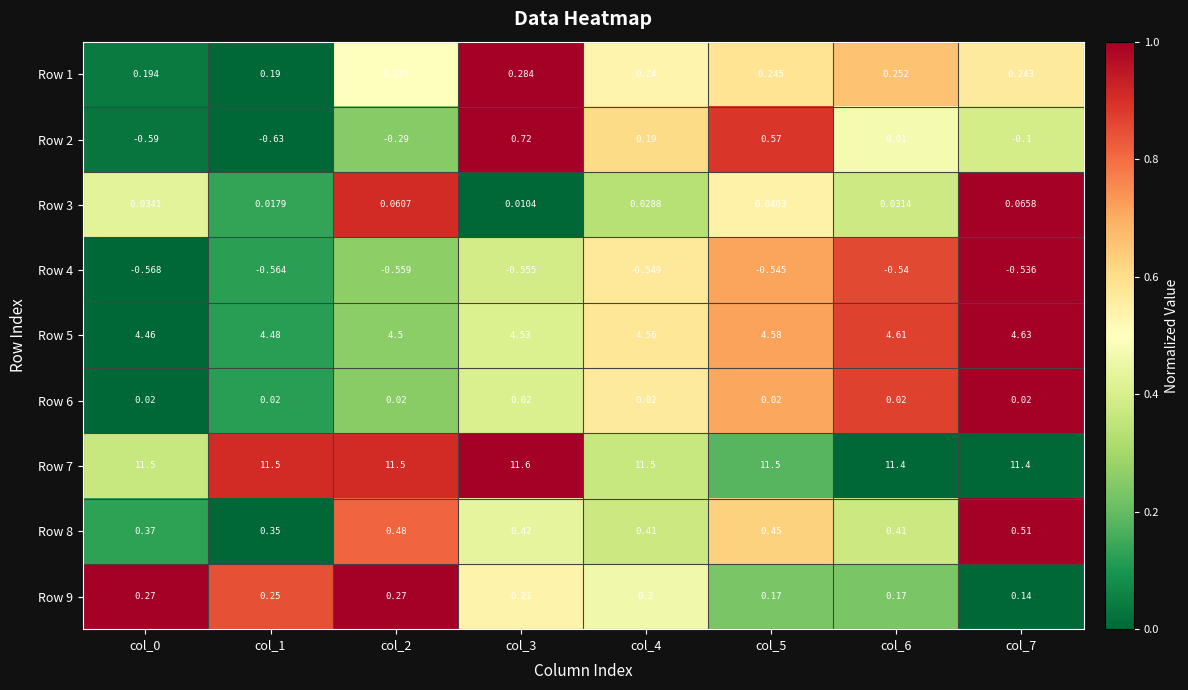

Count the number of data series in this chart.

9